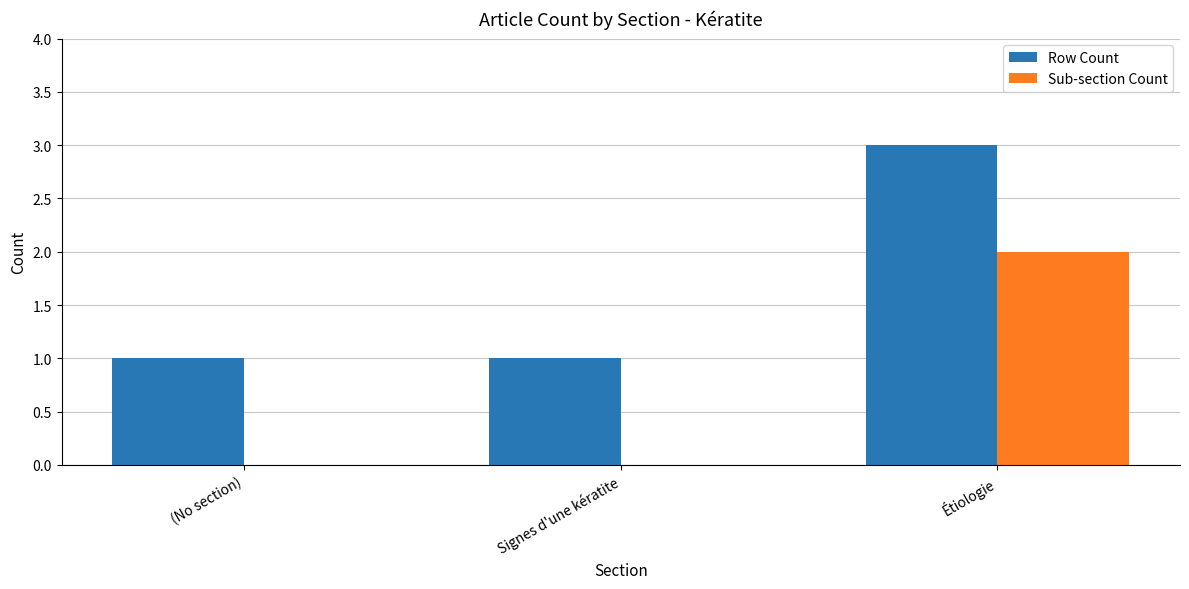

What is the greatest value displayed?

3